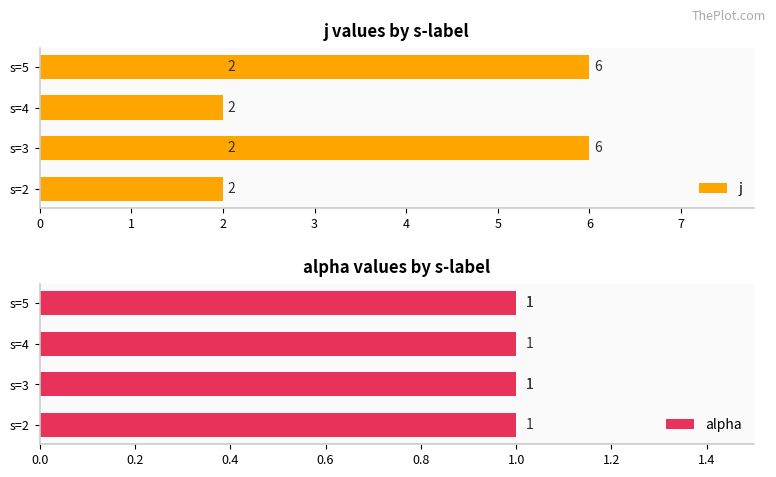

How many bars are there in each group?

2